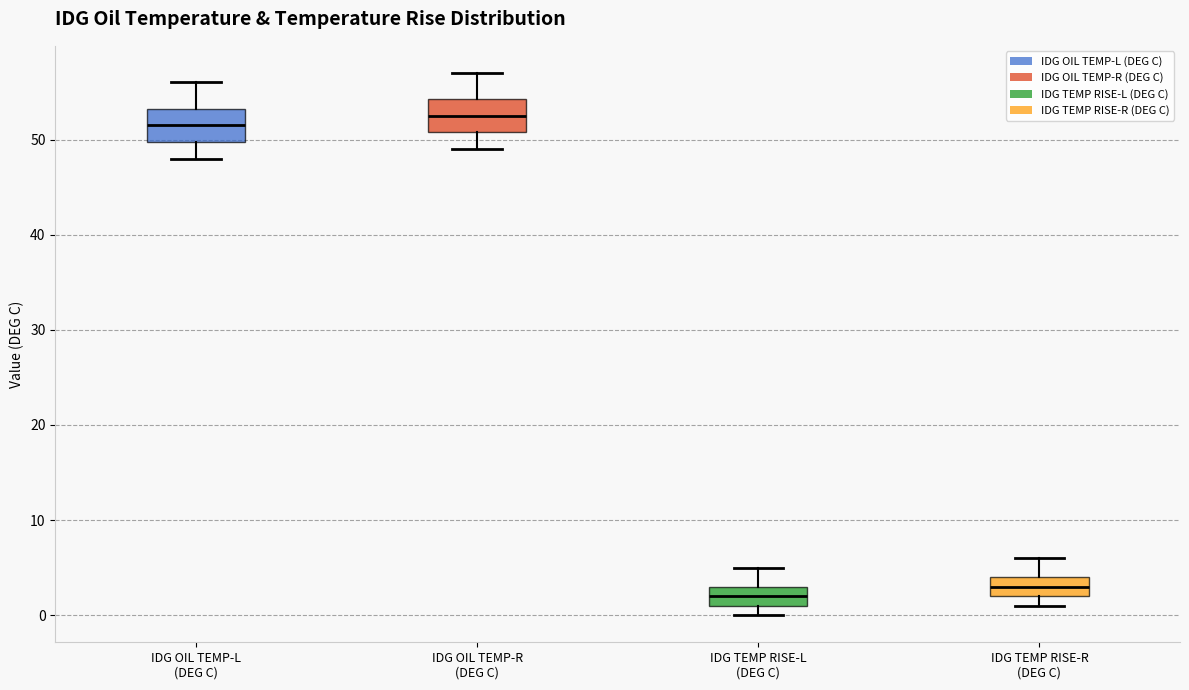

Where does the upper whisker of the box for IDG TEMP RISE-R (DEG C) end on the y-axis? The values are not printed on the chart, so give them approximately, as read against the axis.

6